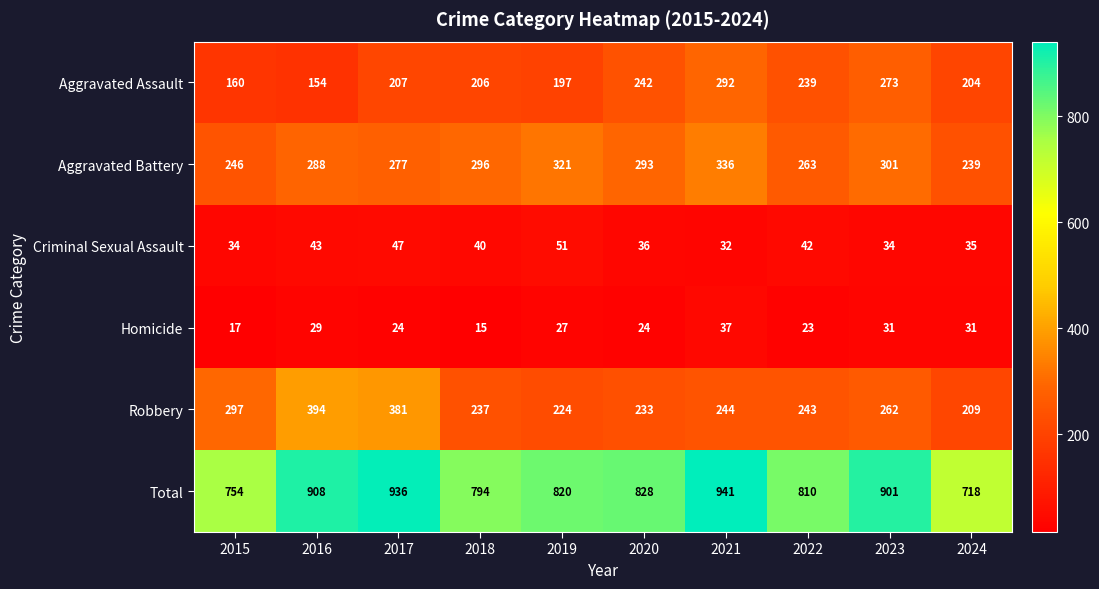

Is it true that Aggravated Assault equals 197 at 2019?

True